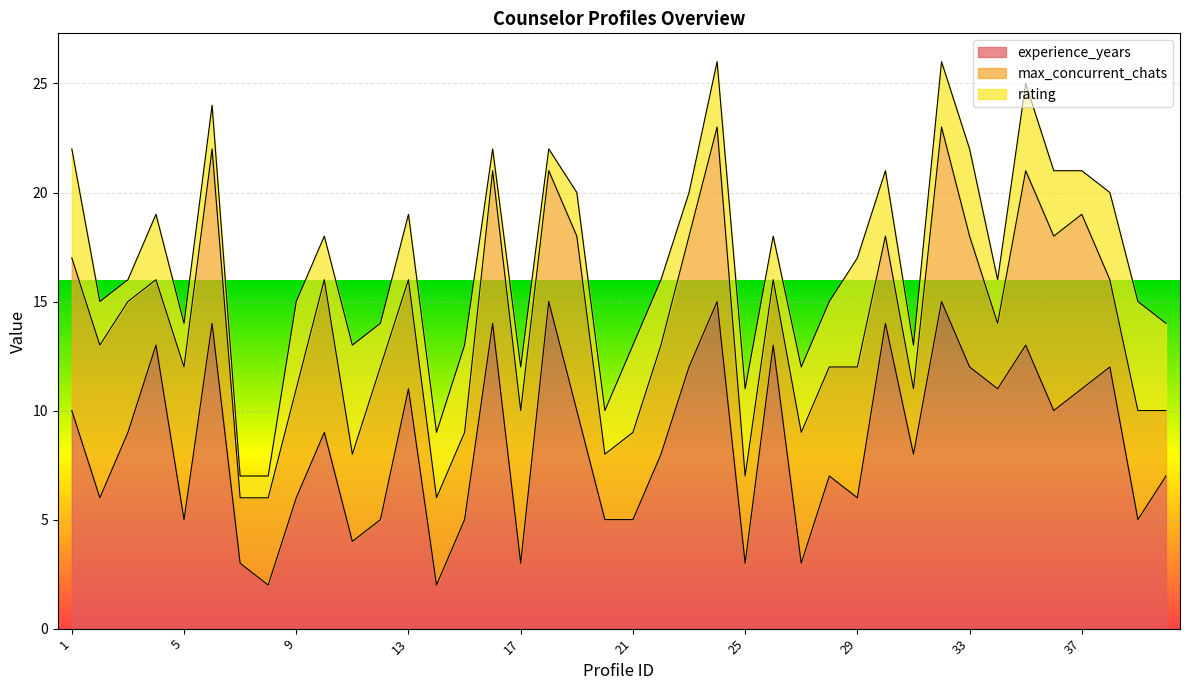

Reading left to right, extract all data points from this chart.

experience_years: 1=10	2=6	3=9	4=13	5=5	6=14	7=3	8=2	9=6	10=9	11=4	12=5	13=11	14=2	15=5	16=14	17=3	18=15	19=10	20=5	21=5	22=8	23=12	24=15	25=3	26=13	27=3	28=7	29=6	30=14	31=8	32=15	33=12	34=11	35=13	36=10	37=11	38=12	39=5	40=7
max_concurrent_chats: 1=7	2=7	3=6	4=3	5=7	6=8	7=3	8=4	9=5	10=7	11=4	12=7	13=5	14=4	15=4	16=7	17=7	18=6	19=8	20=3	21=4	22=5	23=6	24=8	25=4	26=3	27=6	28=5	29=6	30=4	31=3	32=8	33=6	34=3	35=8	36=8	37=8	38=4	39=5	40=3
rating: 1=5	2=2	3=1	4=3	5=2	6=2	7=1	8=1	9=4	10=2	11=5	12=2	13=3	14=3	15=4	16=1	17=2	18=1	19=2	20=2	21=4	22=3	23=2	24=3	25=4	26=2	27=3	28=3	29=5	30=3	31=2	32=3	33=4	34=2	35=4	36=3	37=2	38=4	39=5	40=4